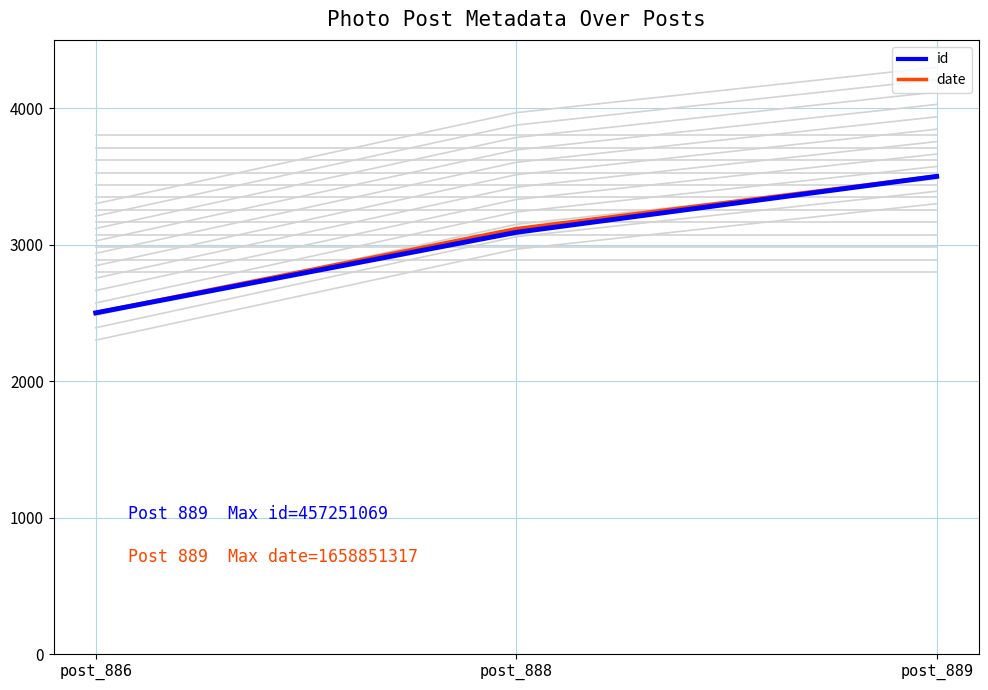

What is the difference between the date values at post_888 and post_889?

385.3